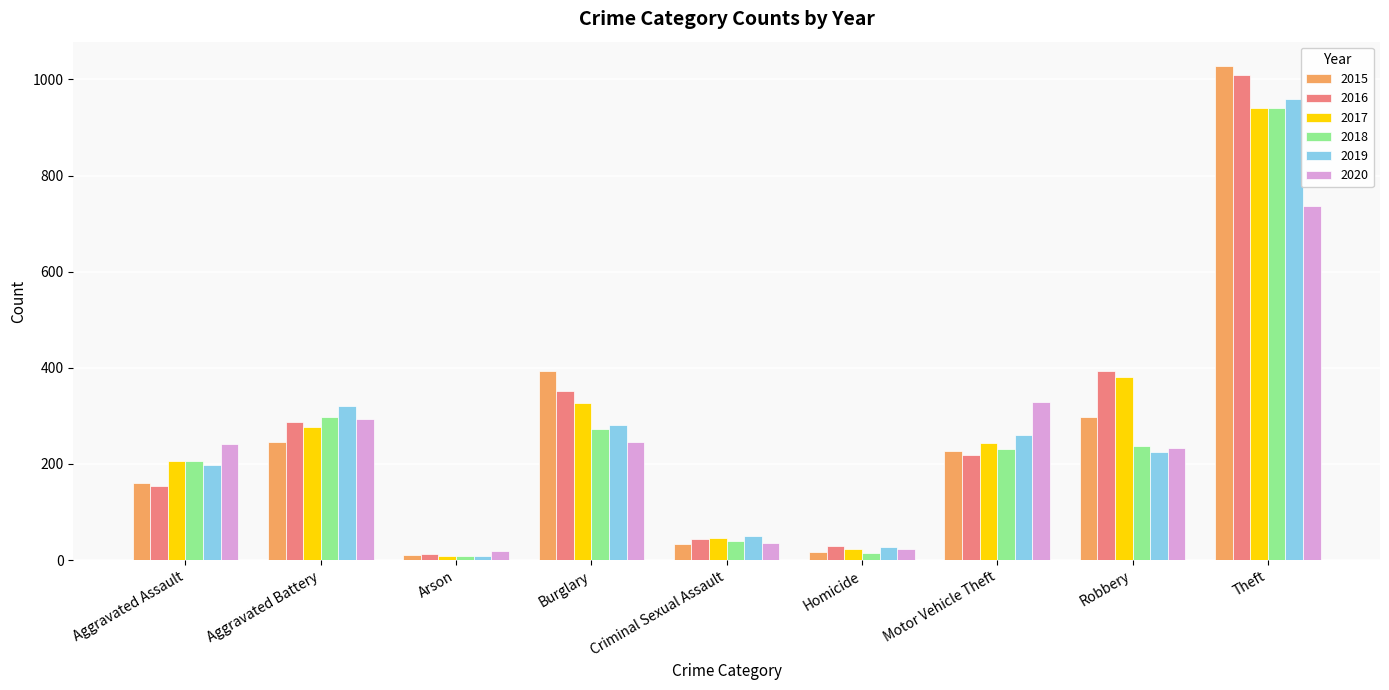

What is the label of the 2nd bar from the left?

Aggravated Battery